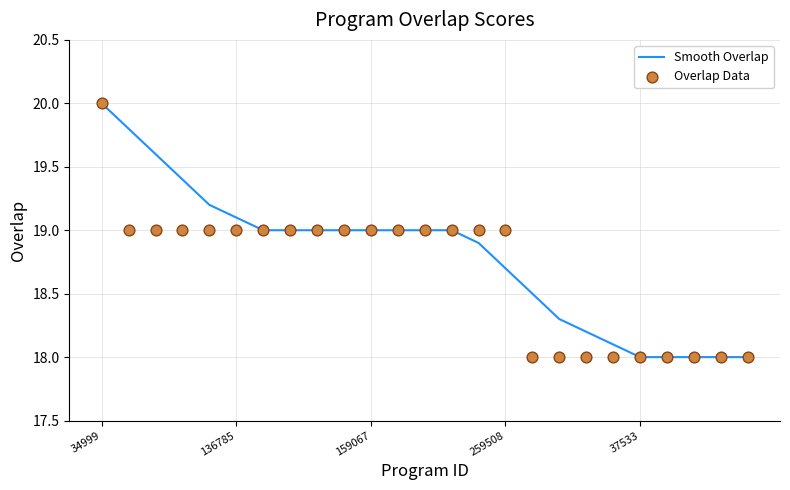

Which series has the largest Y range (max minus min)?

Smooth Overlap